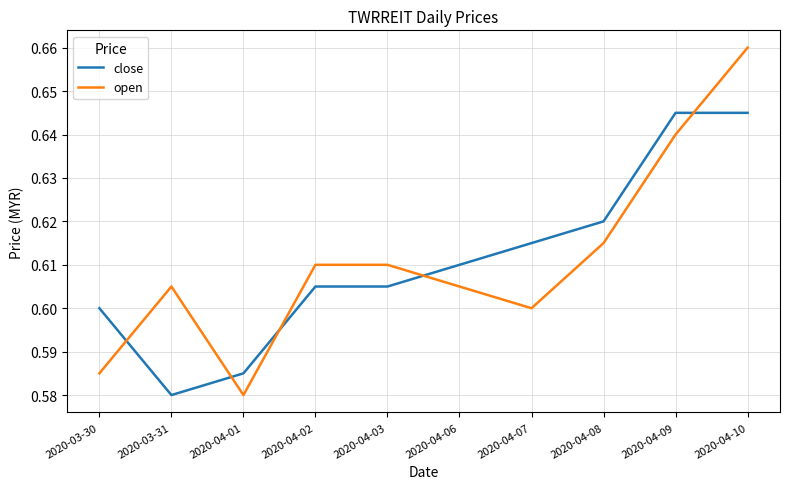

At which label is close closest to 0?

2020-03-31